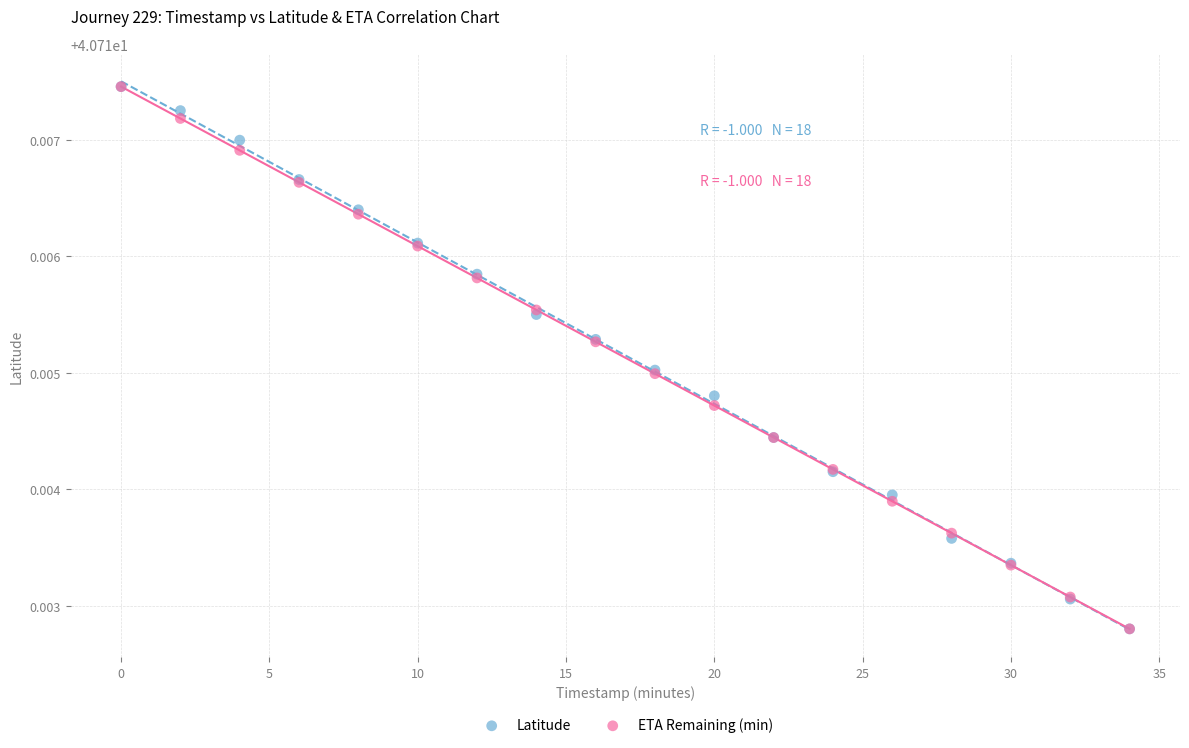

What are all the series names shown in the legend?

Latitude, ETA Remaining (min)